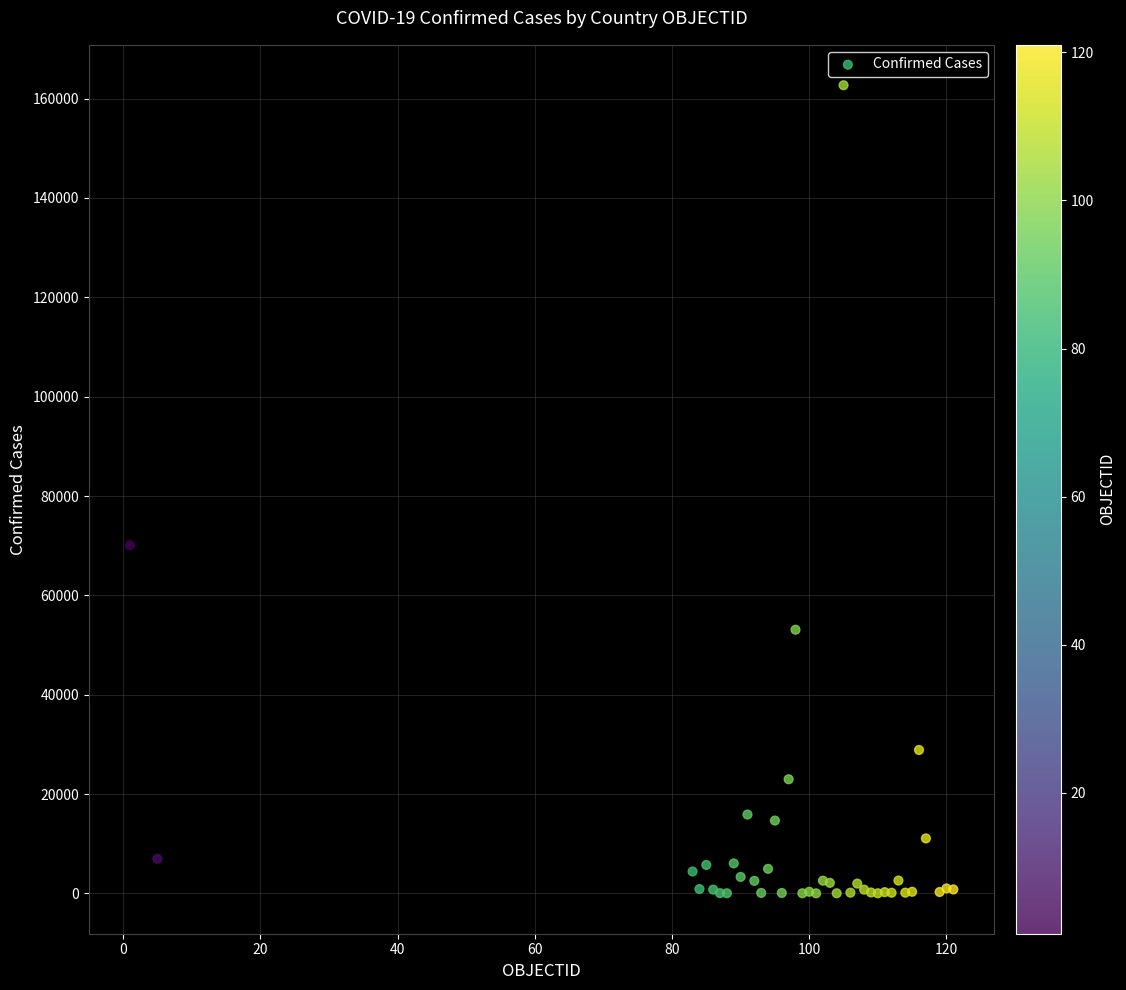

What Y value in the scatter plot is closest to 81354?

70091